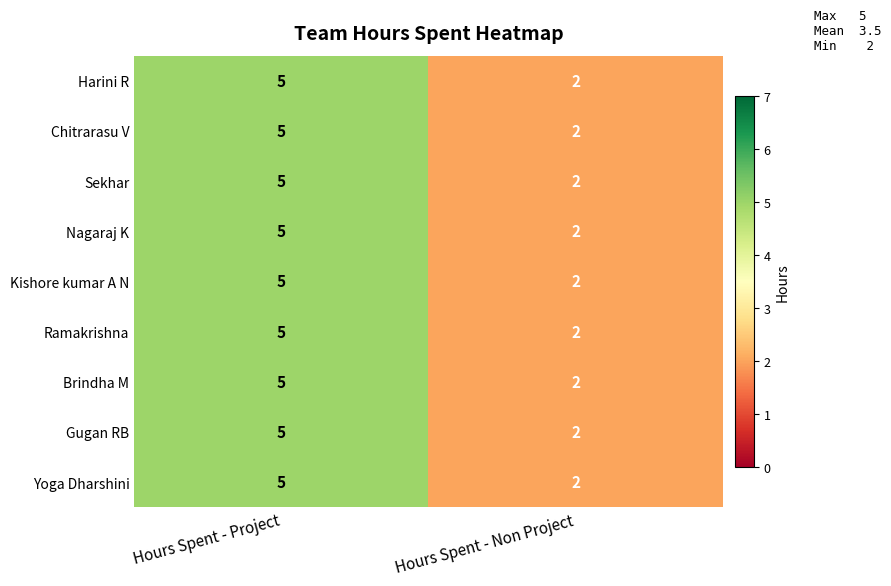

Count the number of data series in this chart.

9